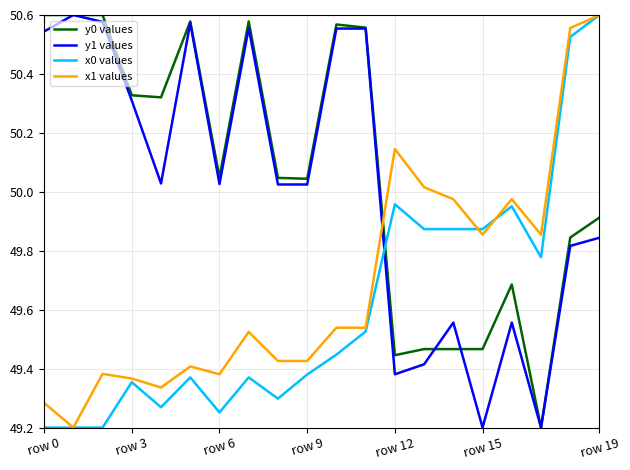

What is the minimum value shown in the chart?

49.2